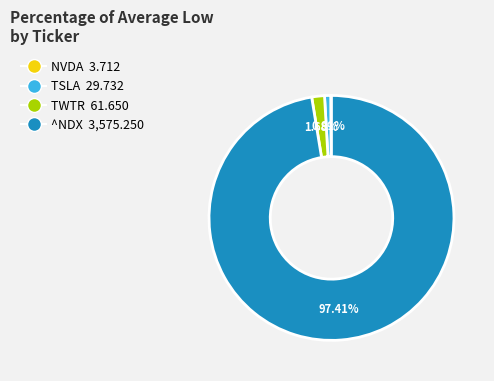

Does TSLA account for over 50% of the chart?

No